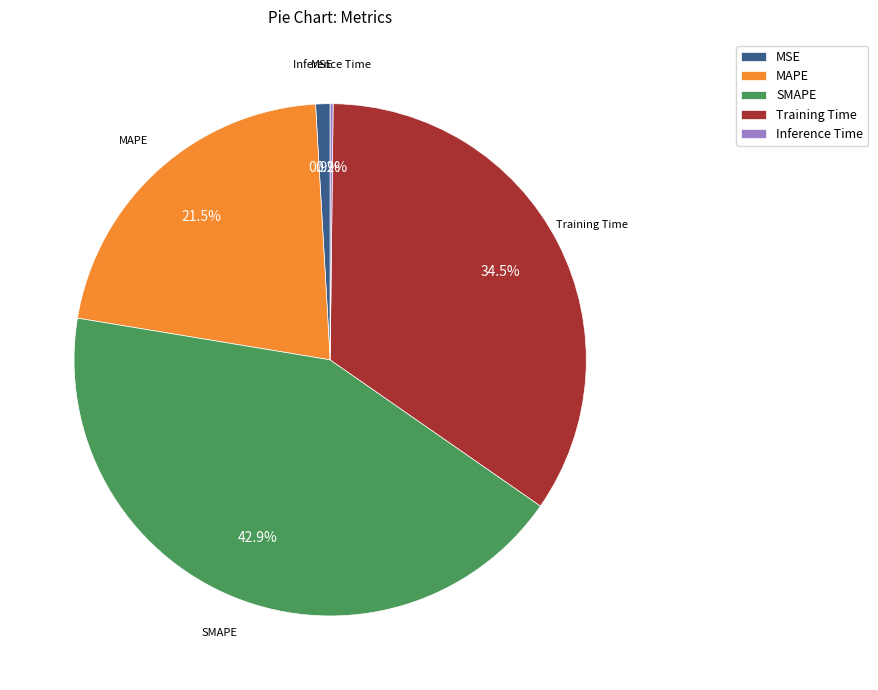

What is the total percentage of Training Time and MSE?

35.4%